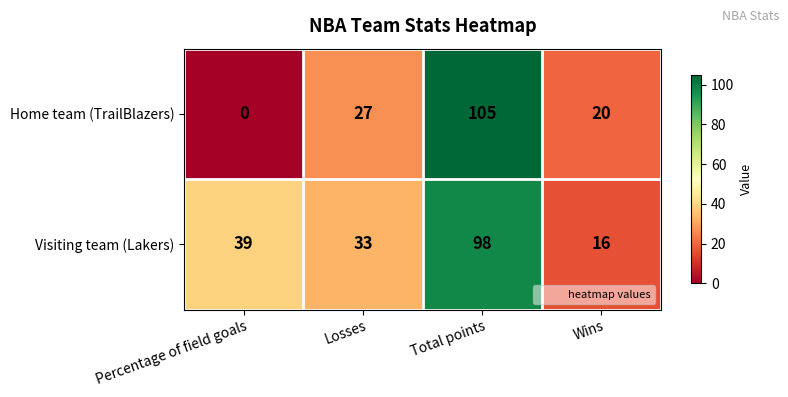

How many distinct data groups are displayed?

2